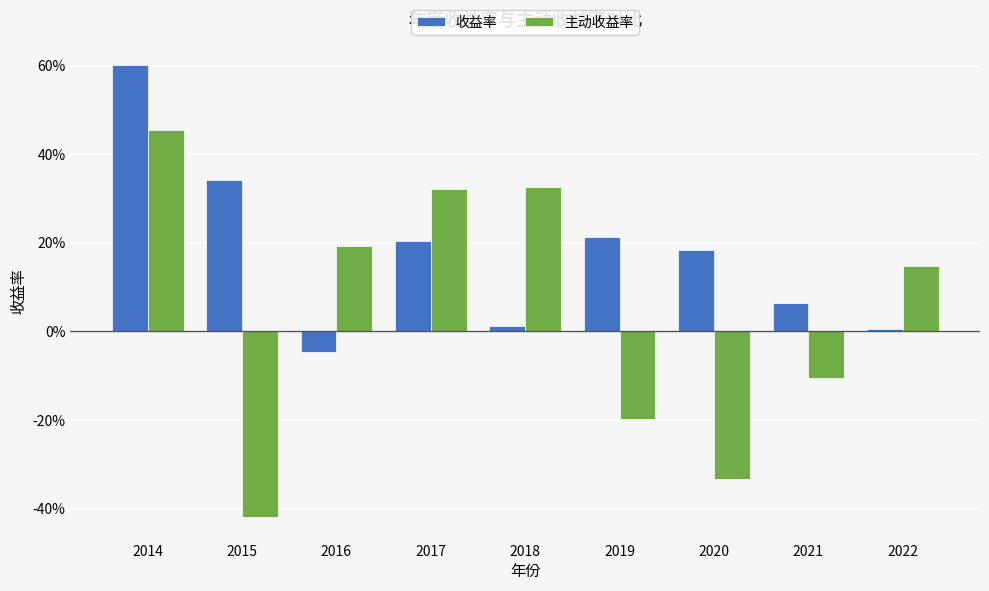

What are all the series names shown in the legend?

收益率, 主动收益率